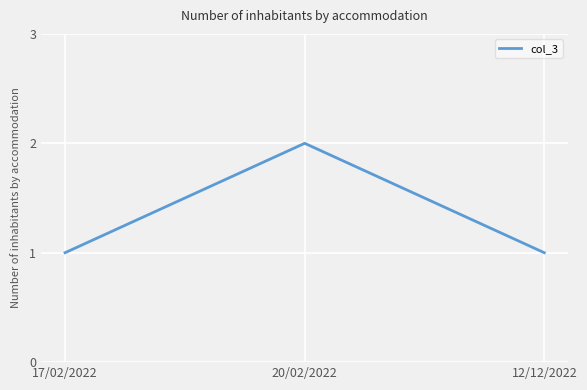

Reading left to right, transcribe all the data shown in this chart.

1	2	1